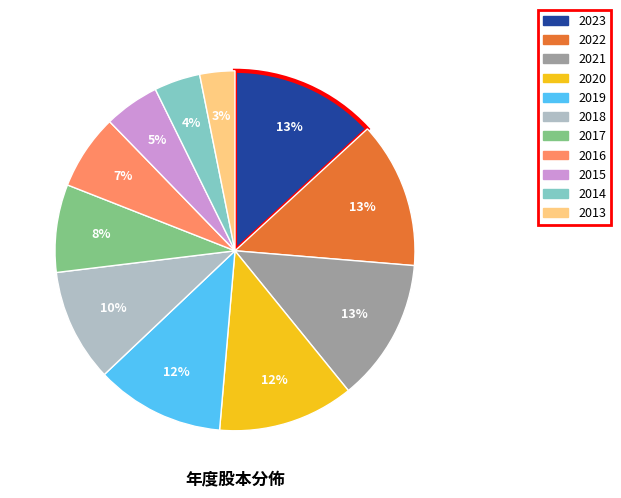

Which has a higher value, 2023 or 2014?

2023